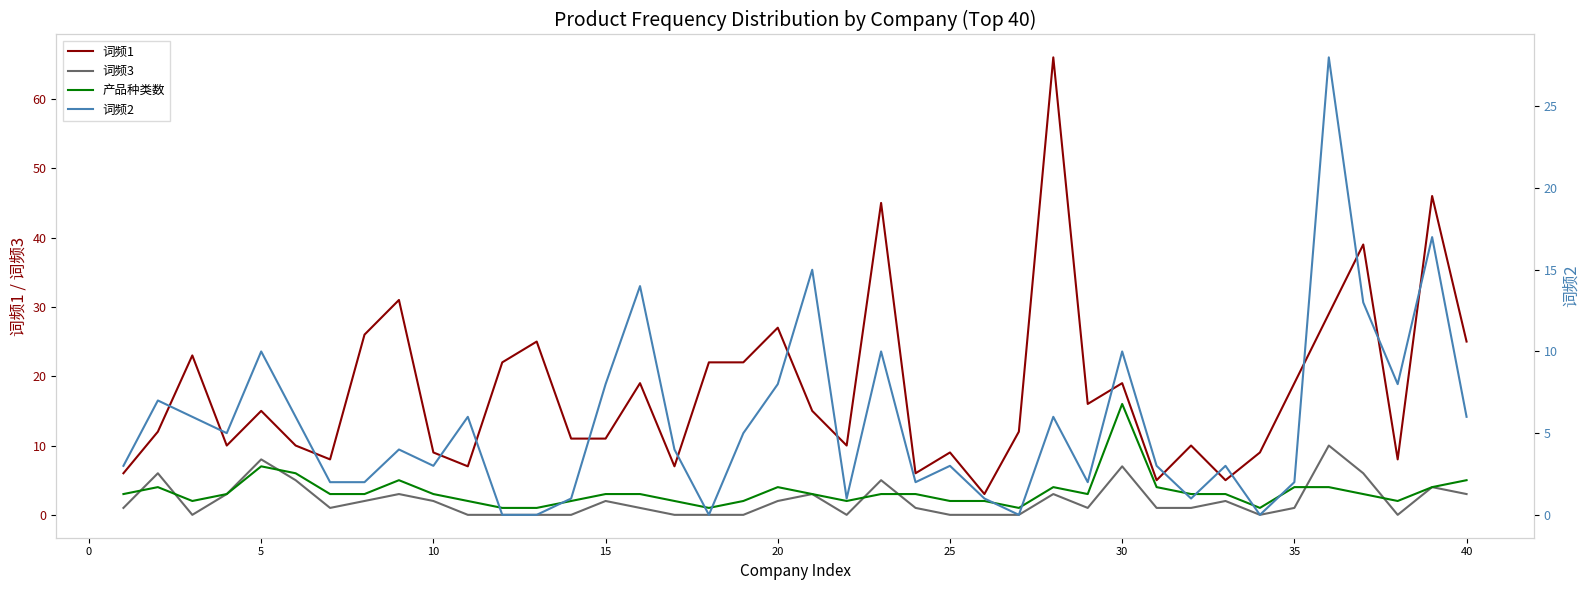

True or false: 词频3 and 词频2 intersect in this chart.

False